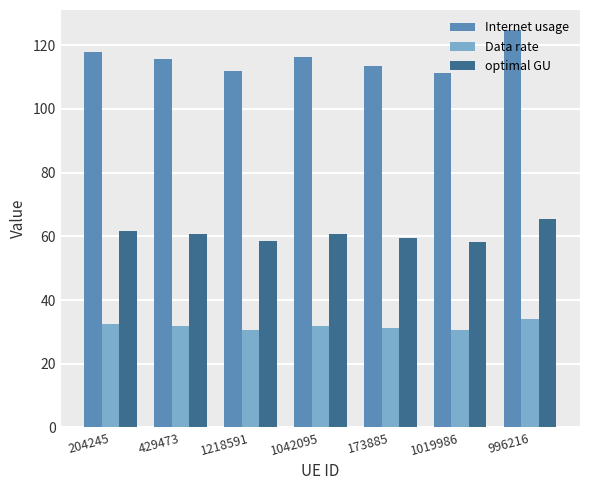

What is the label of the 2nd bar from the right?

1019986